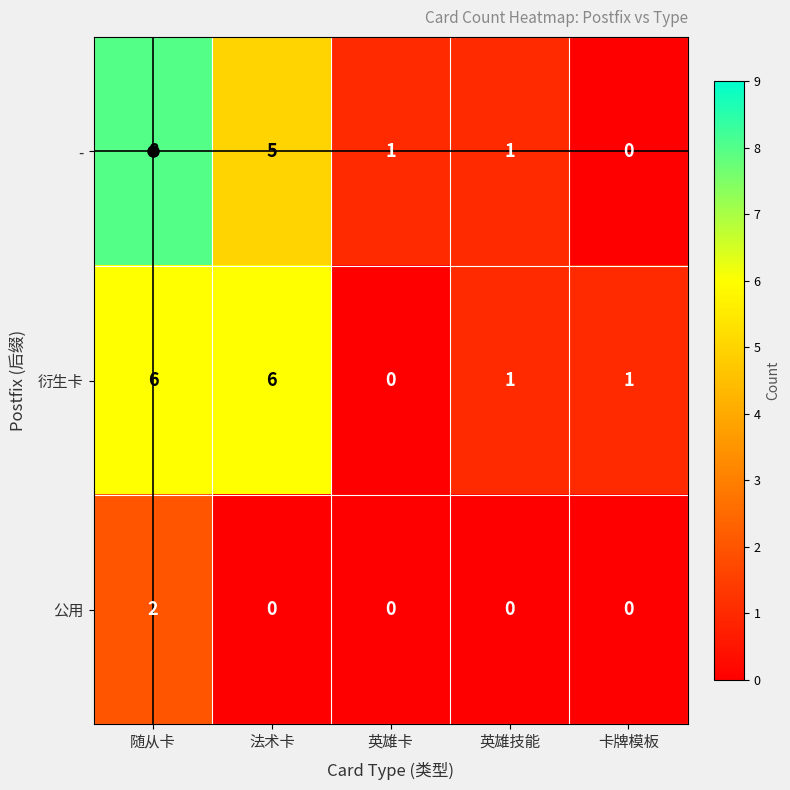

At how many categories does at least one series exceed 5?

2